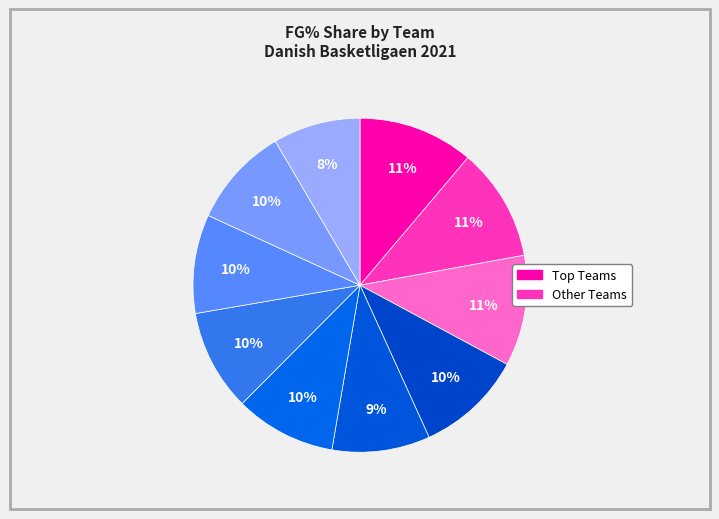

Count the number of slices in the pie.

10